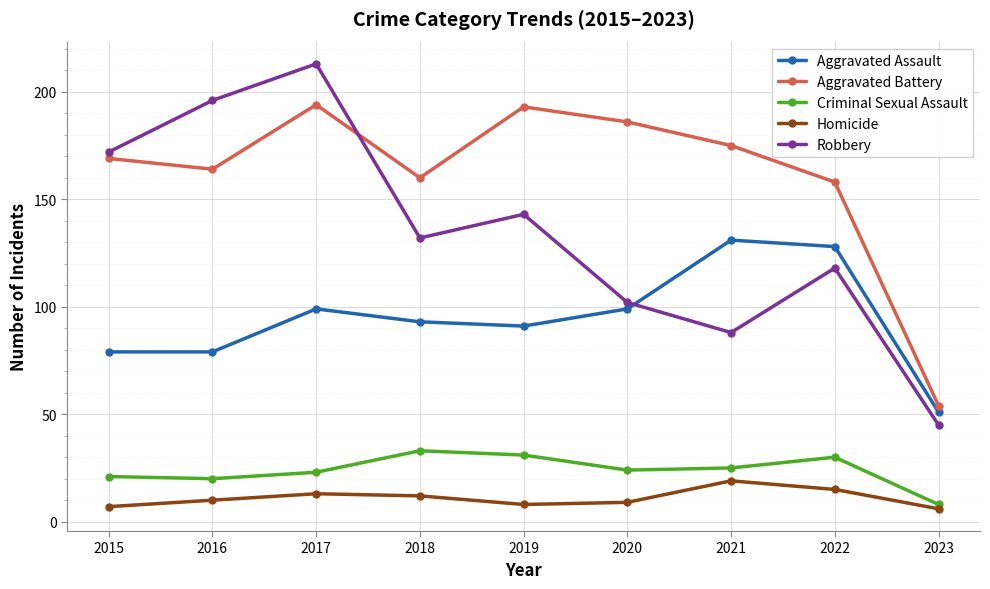

Does the chart have visible grid lines?

Yes